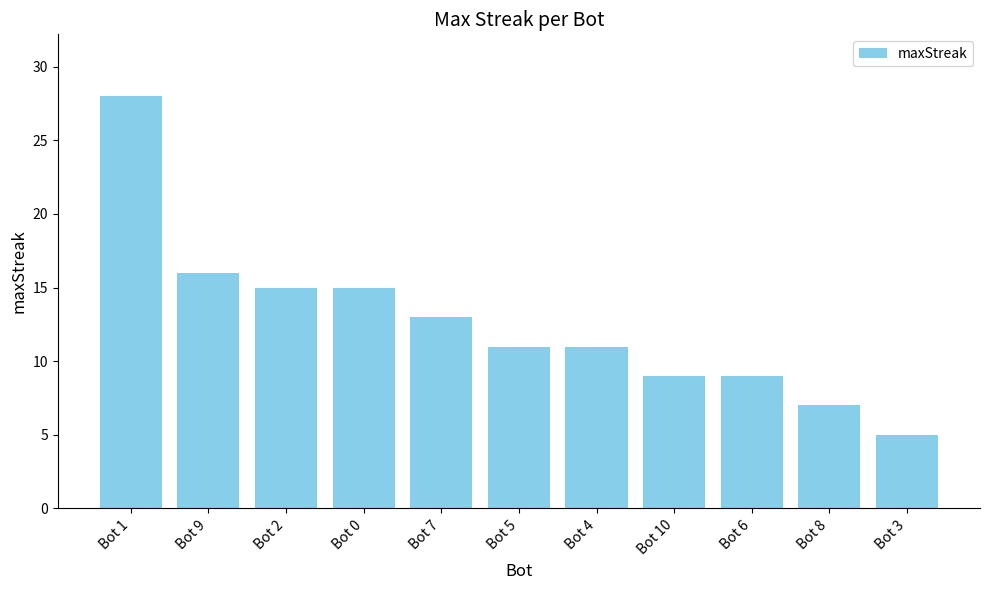

Which category has the lowest value across all series?

Bot 3